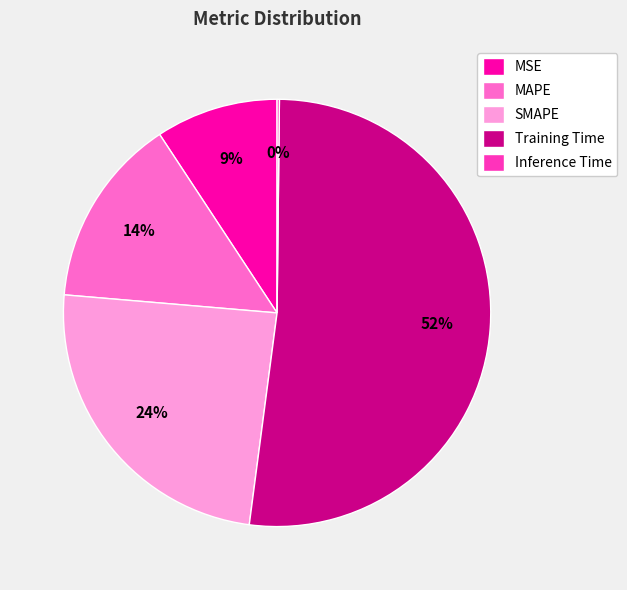

The MAPE slice represents 26% of the pie. True or false?

False